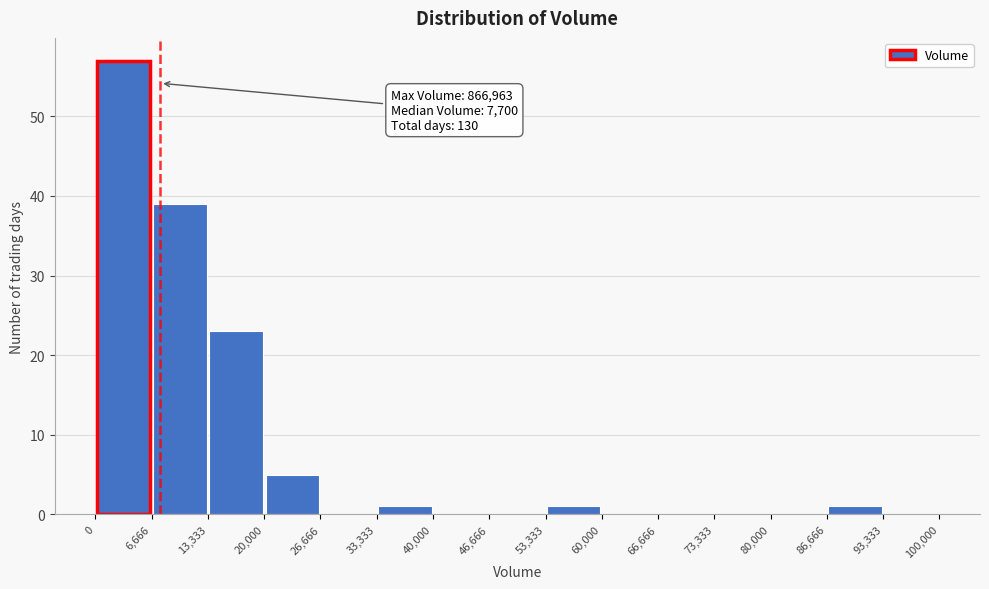

Over which range of the x-axis is the bar tallest?

0 to 6,666